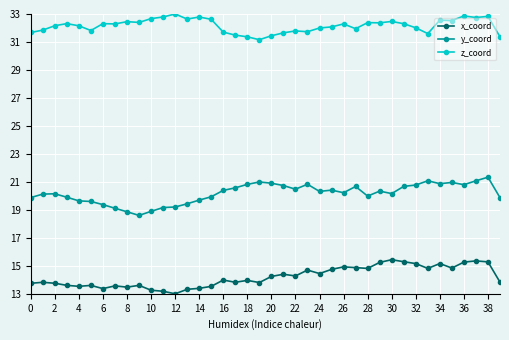

What is the value of the x_coord point at the 36th from the left?

14.8